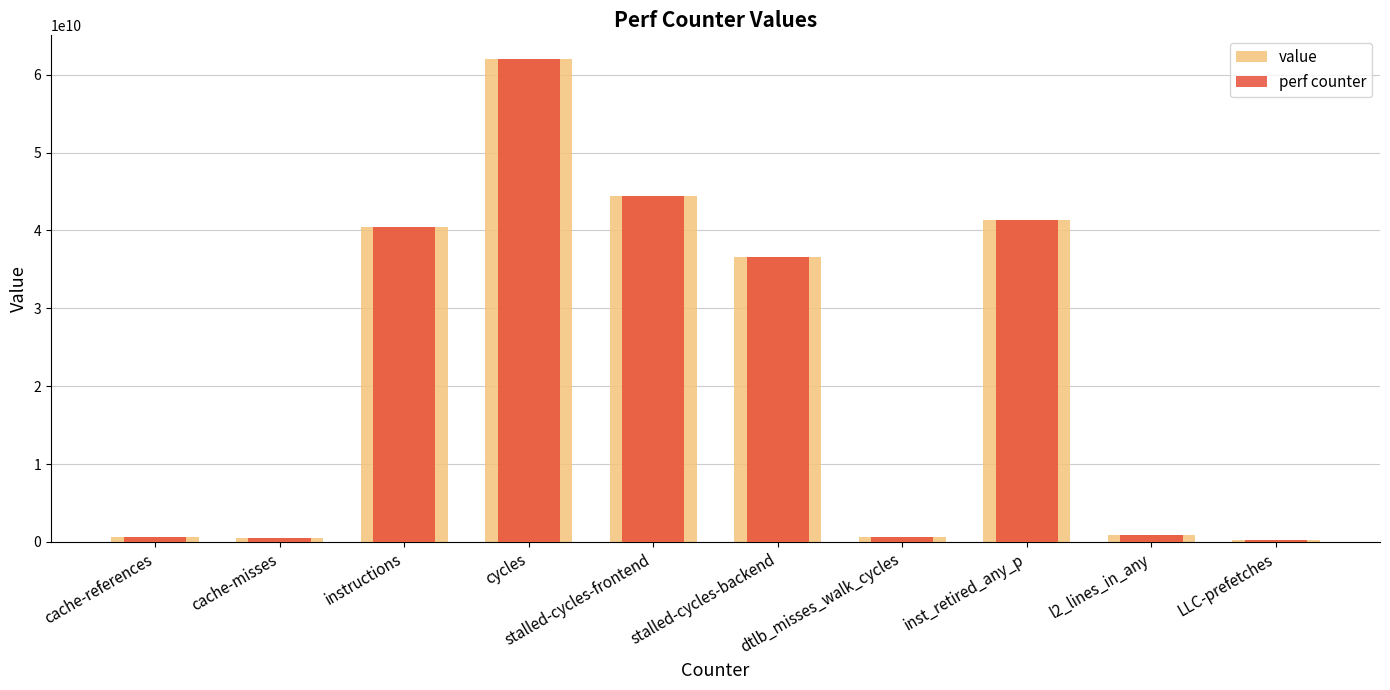

What are all the series names shown in the legend?

value, perf counter